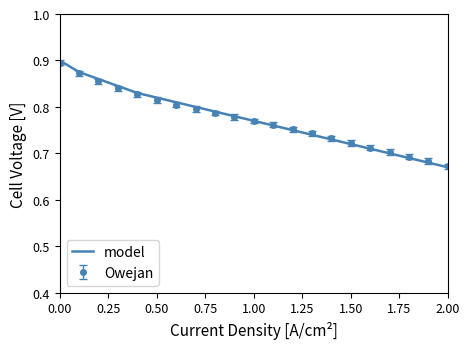

Which series has the widest spread of values?

model